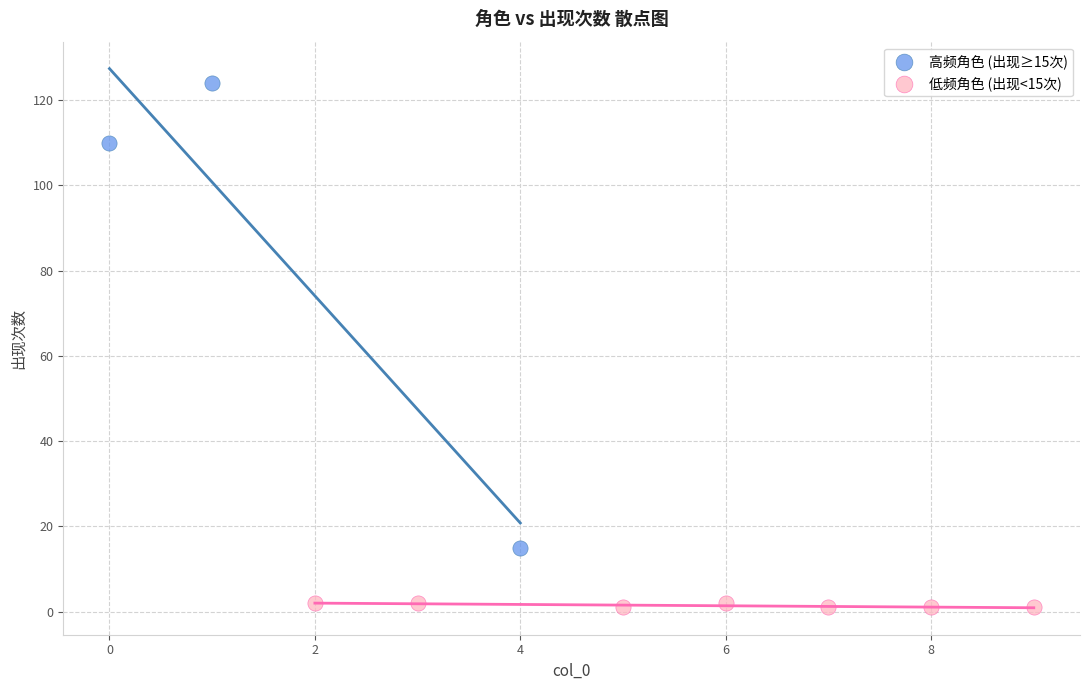

Which series has the widest spread of Y values?

高频角色 (出现≥15次)